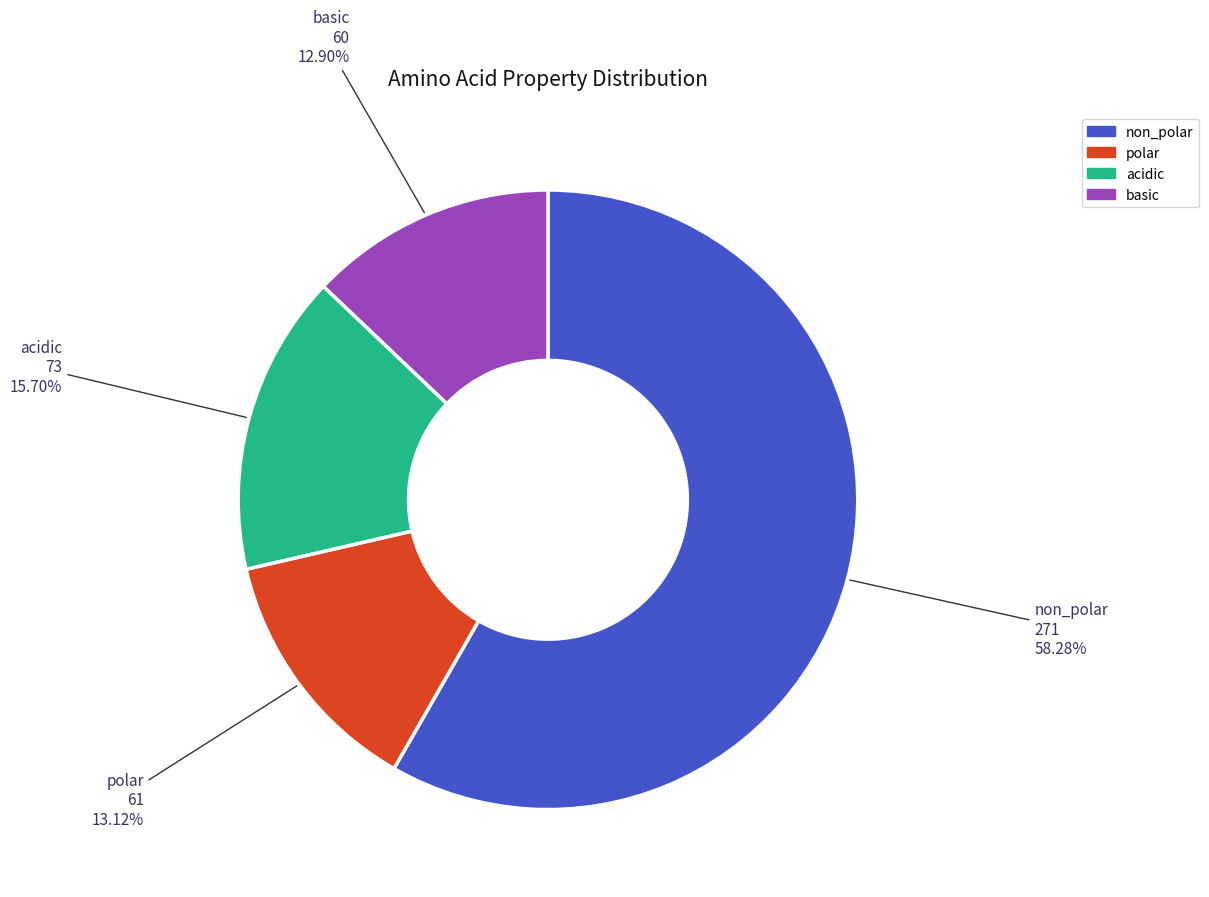

To the nearest percent, what is the difference between the non_polar and polar slice percentages?

45%